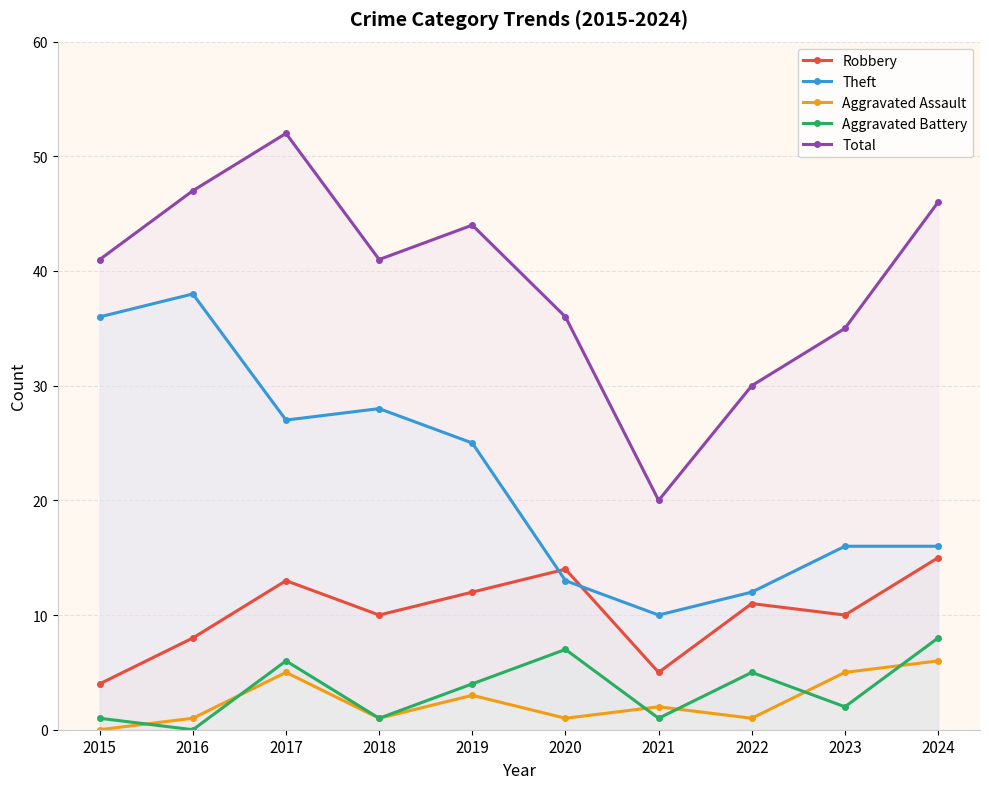

The value of Robbery at 2024 is 9. True or false?

False